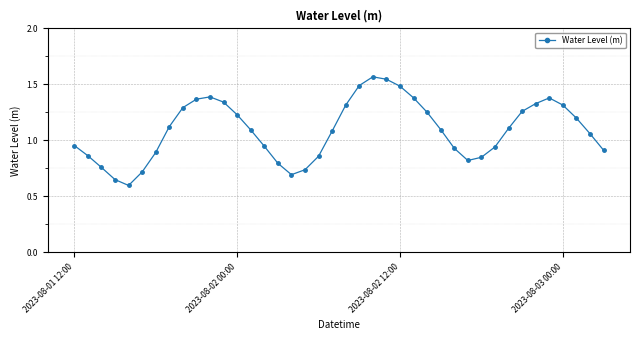

What is the minimum value shown in the chart?

0.6